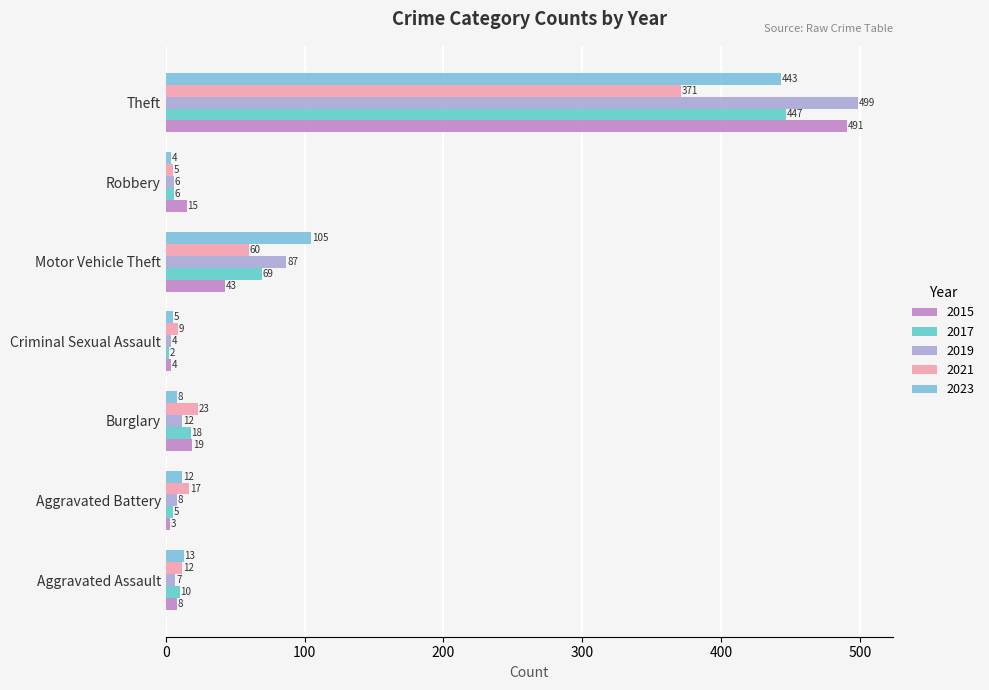

How many series are shown in this chart?

5